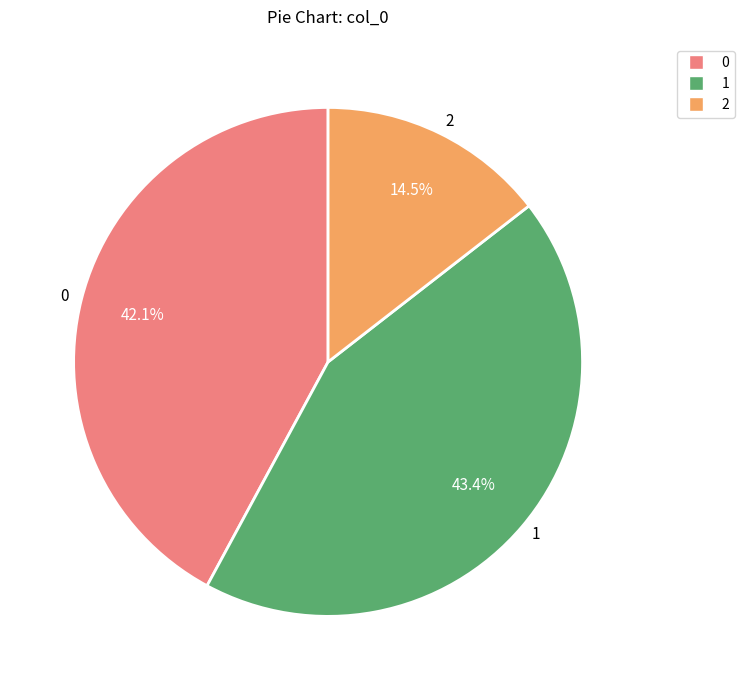

Rank the categories by value from highest to lowest.

1, 0, 2